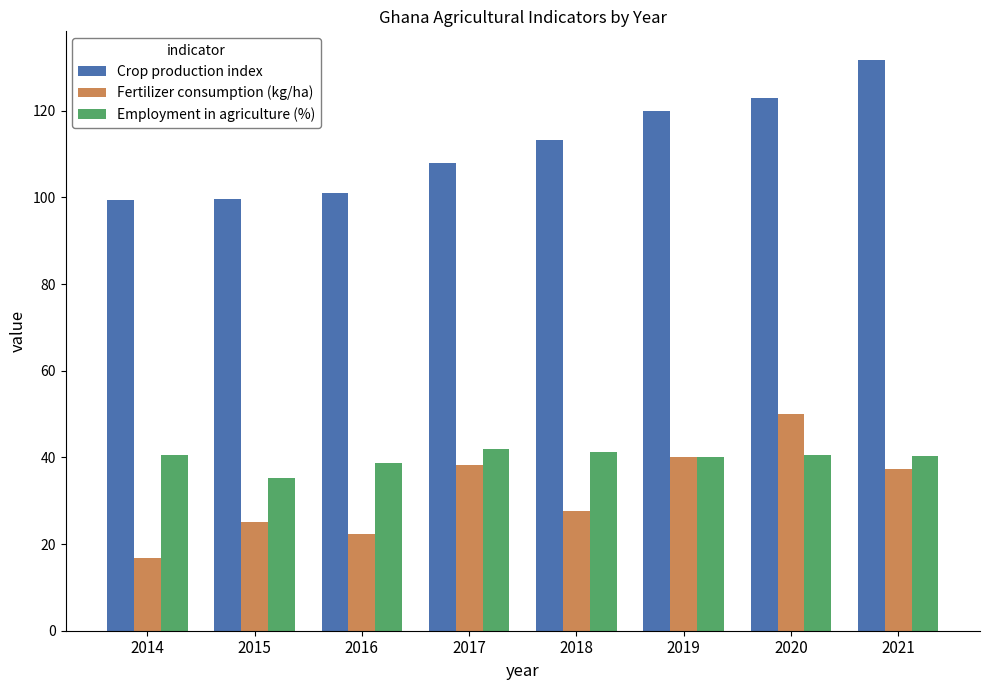

True or false: Employment in agriculture (%) has a value of 40.5 at 2020.

True